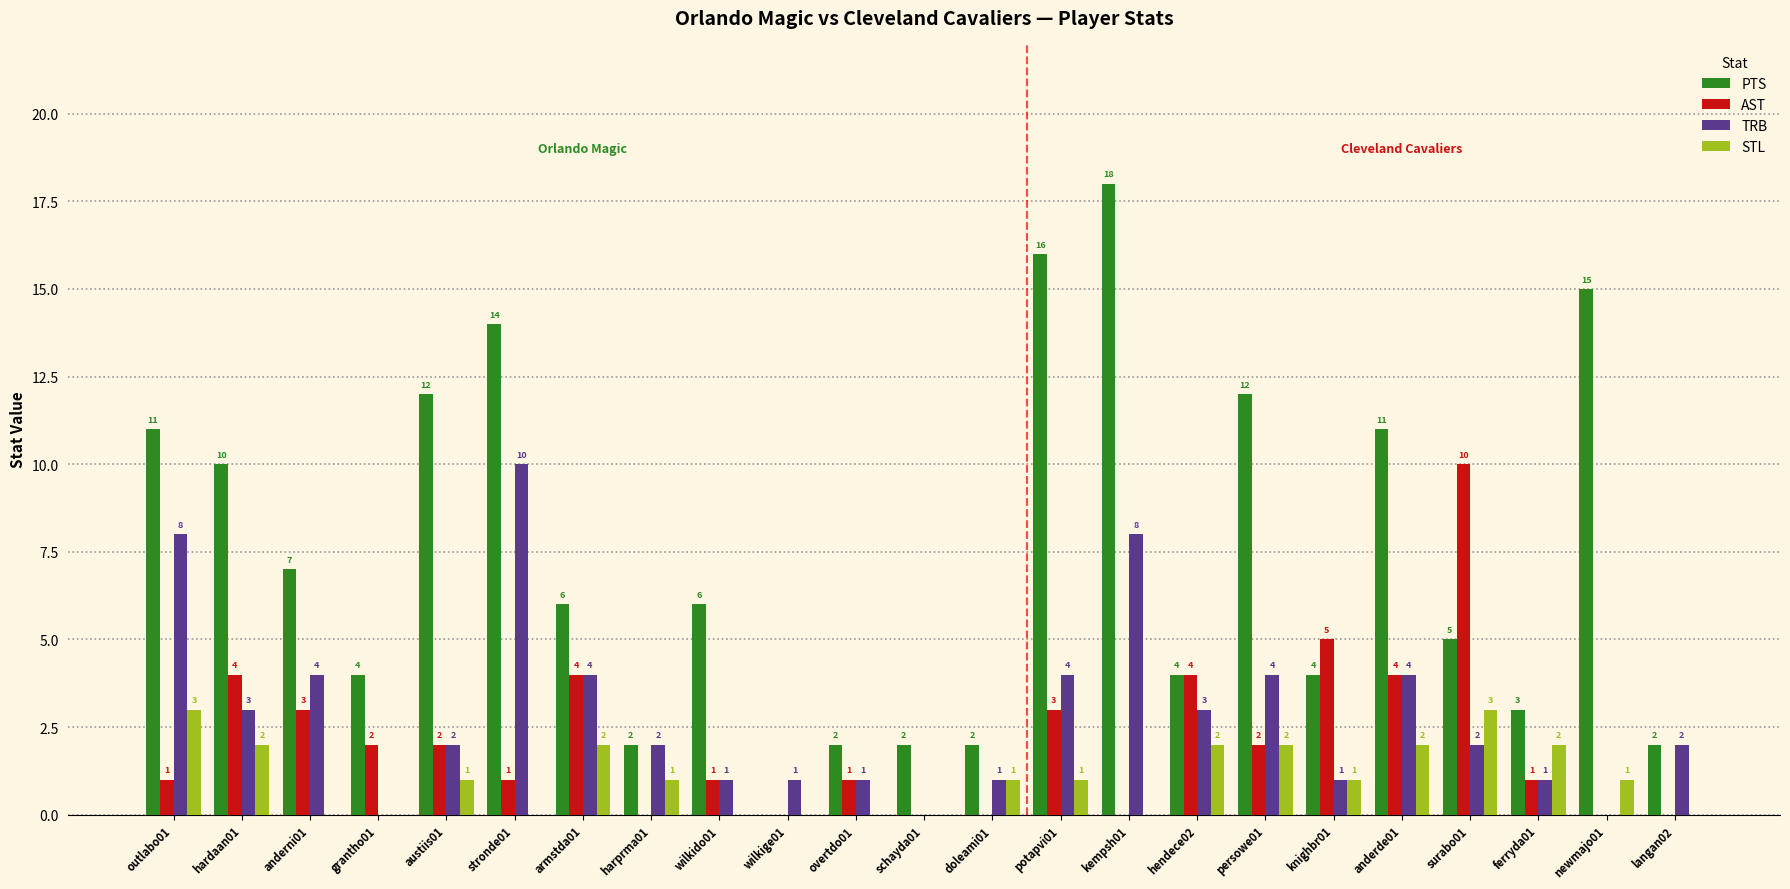

Which series changed the most between austiis01 and stronde01?

TRB